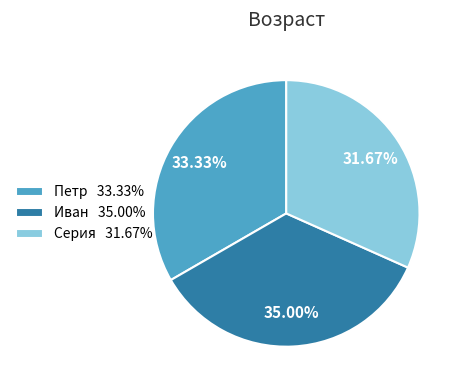

Does Петр account for over 50% of the chart?

No